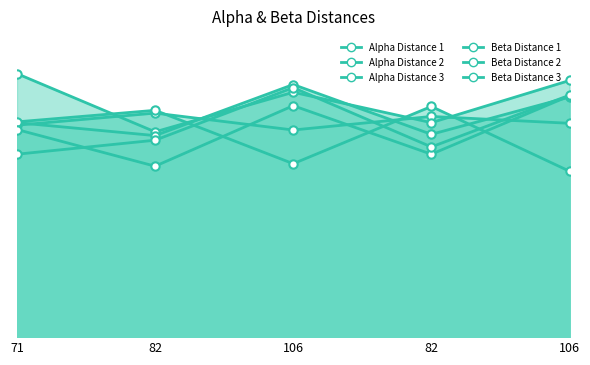

What is the label of the 5th point from the left?

106